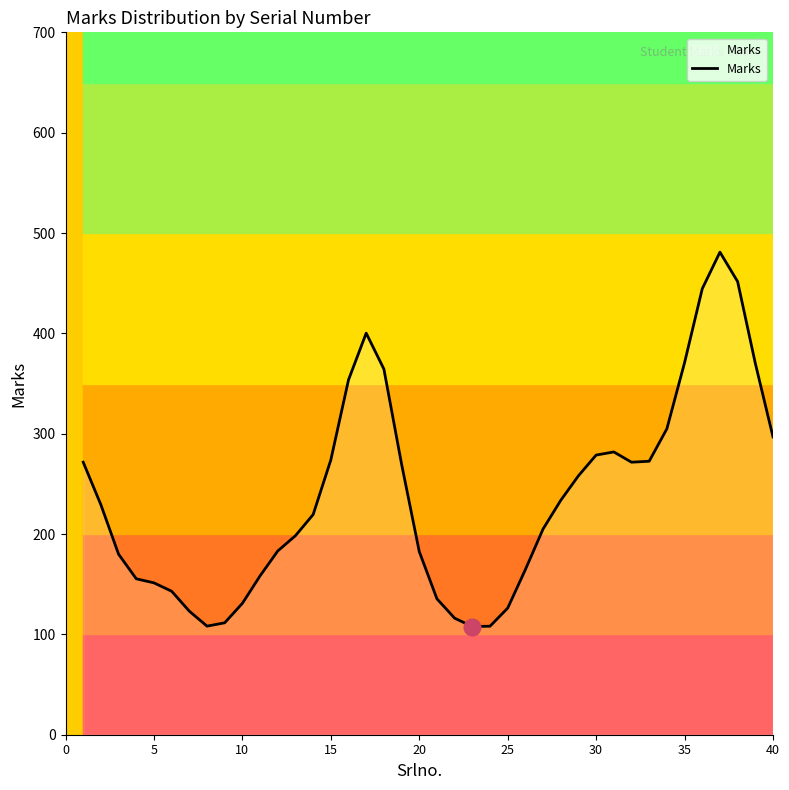

What is the minimum value shown in the chart?

107.8